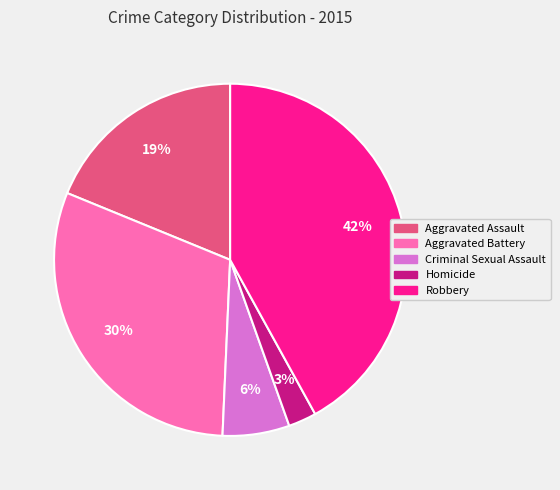

How many segments does this pie chart have?

5